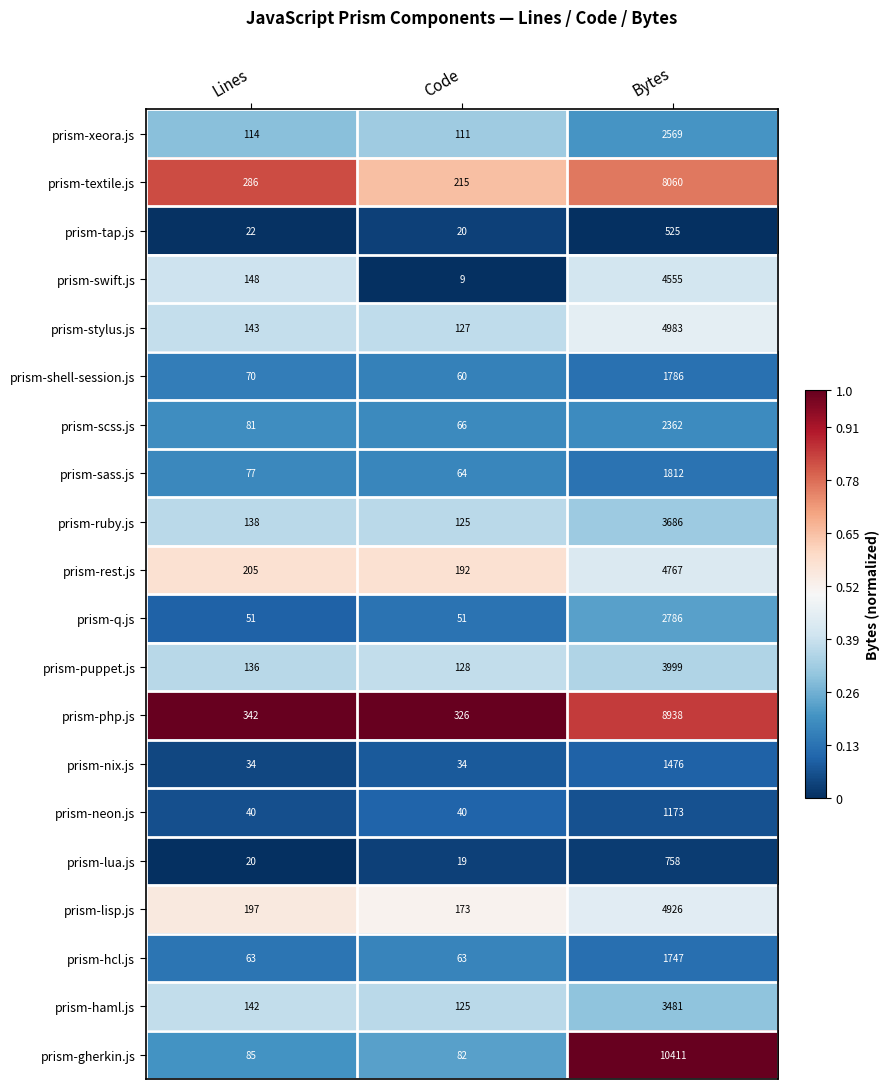

At which label is prism-lua.js closest to 388?

Lines